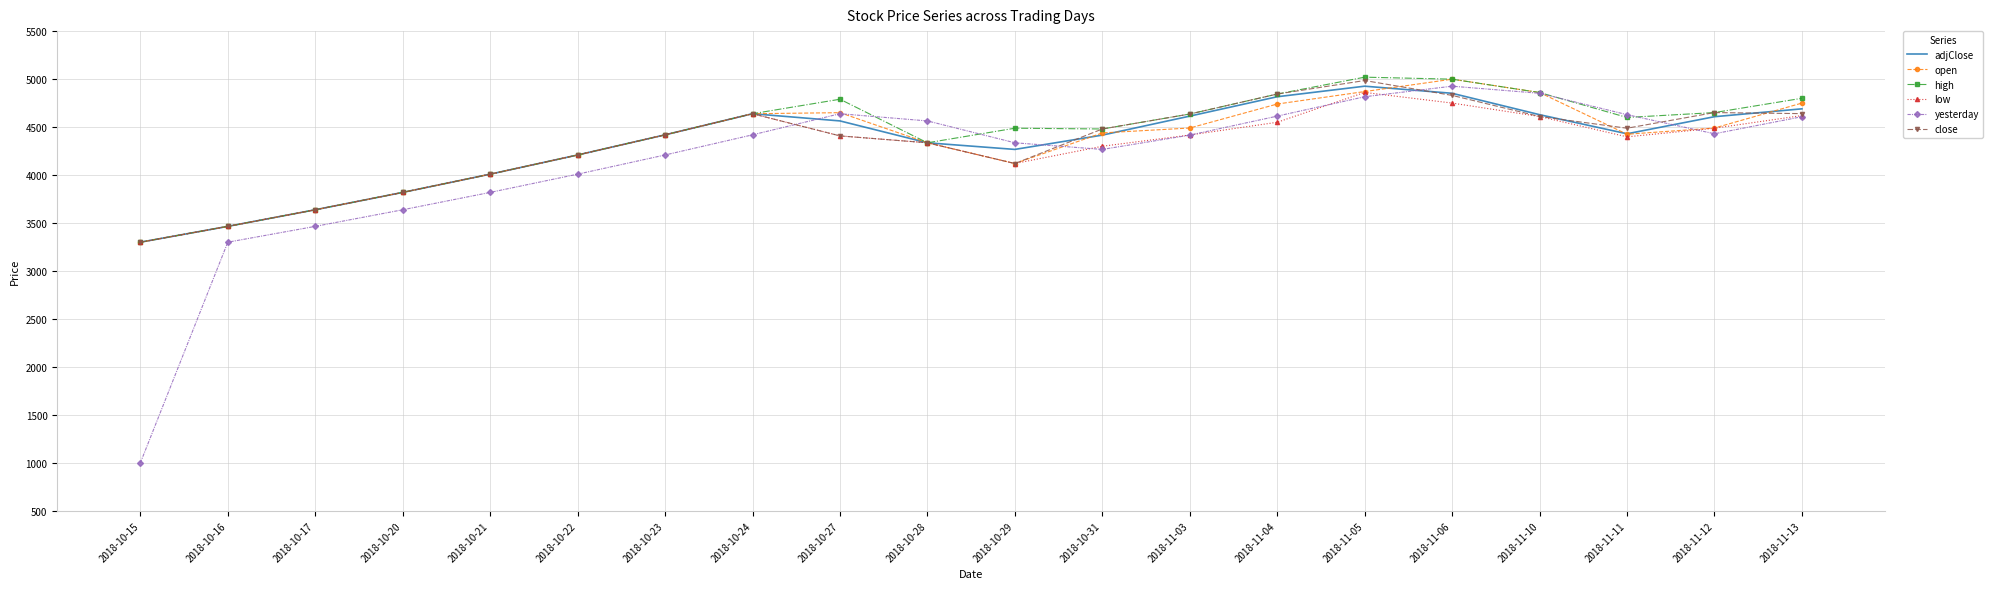

What is the greatest value displayed?

5020